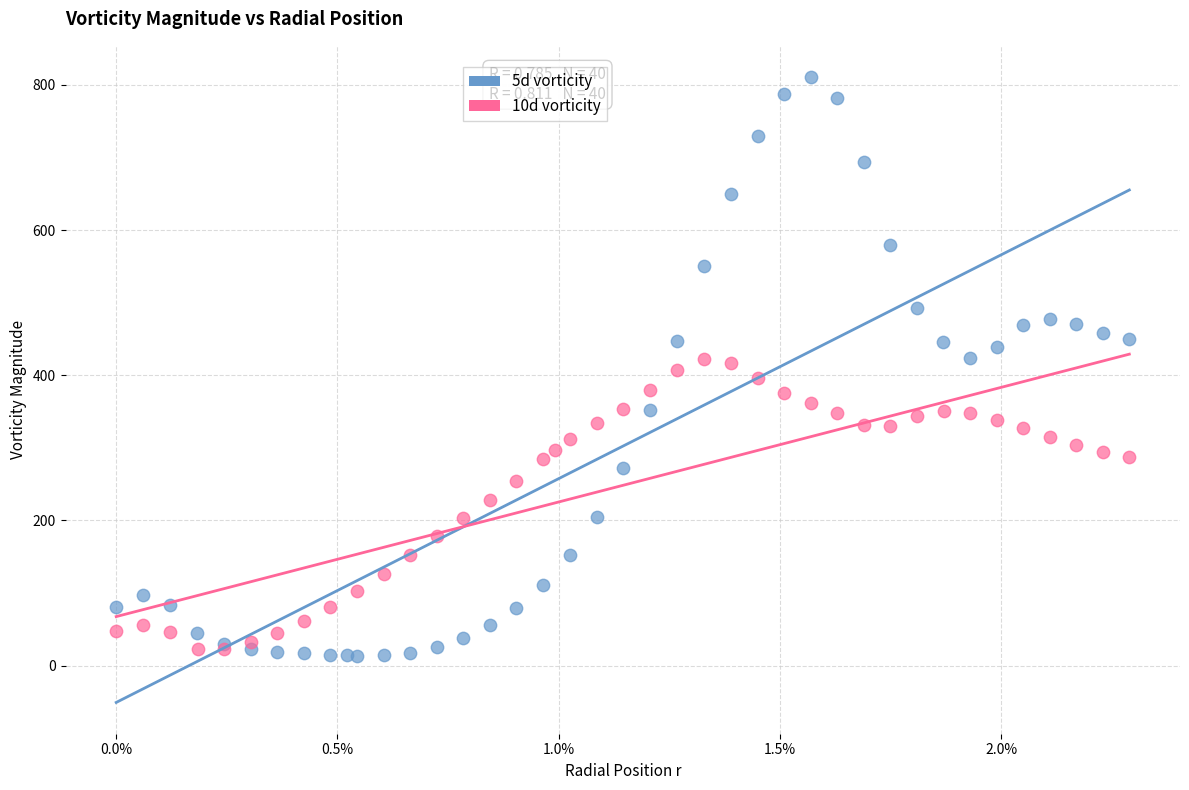

Which series has the widest spread of Y values?

5d vorticity